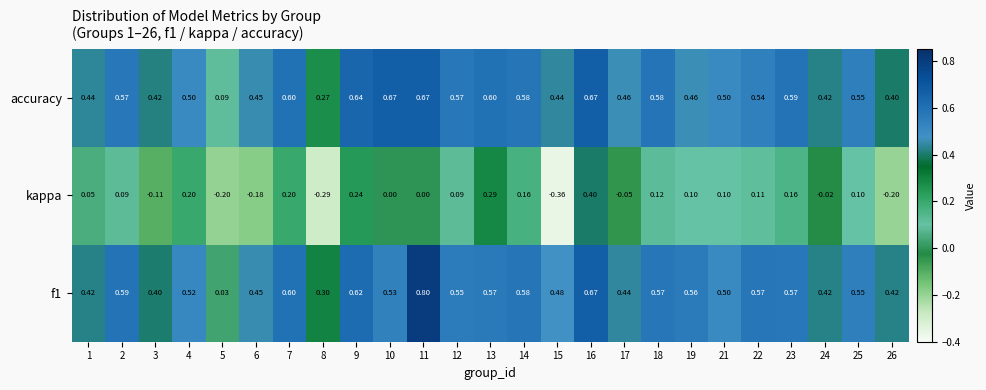

Which series has the widest spread of values?

f1